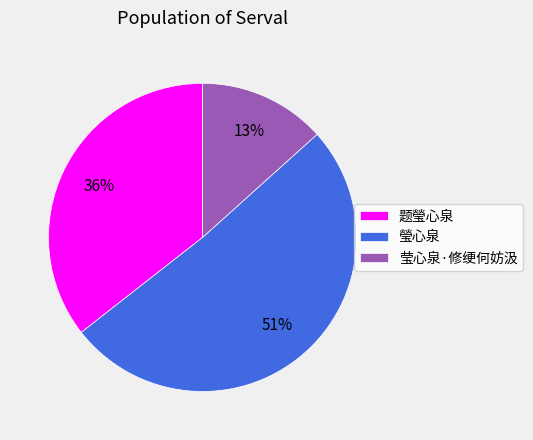

Which slice is the largest?

瑩心泉